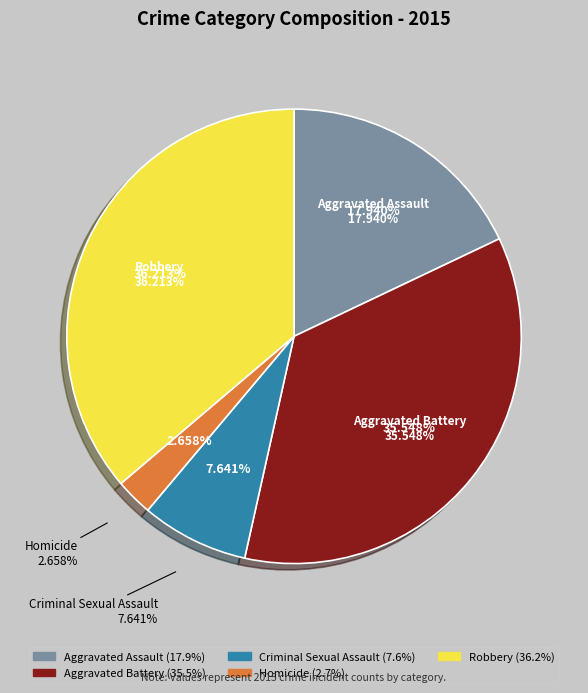

Which category has the smallest portion of the pie?

Homicide